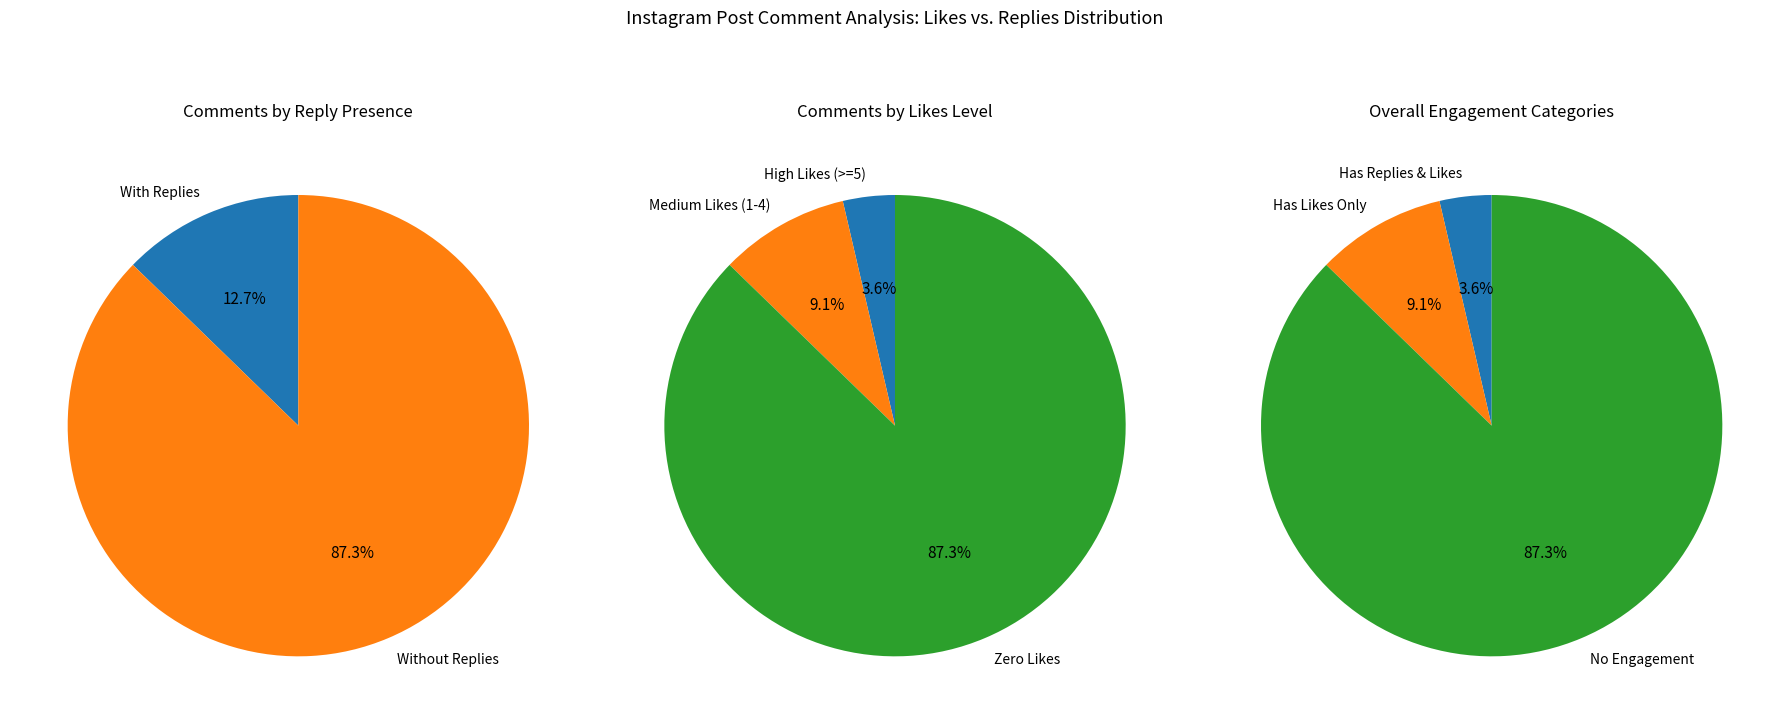

Does any single category account for the majority?

Yes